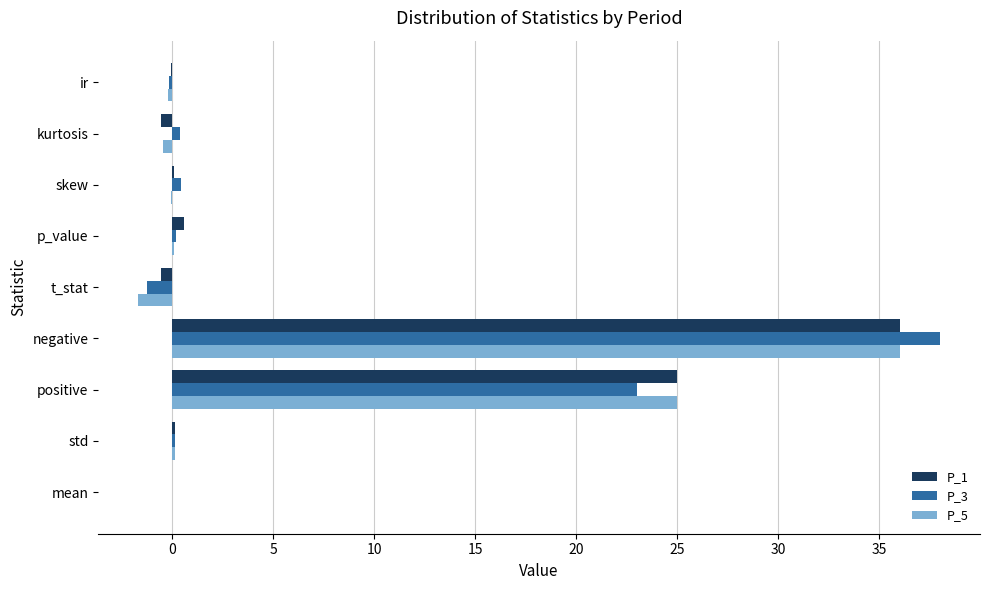

What is the sum of all P_1 values?

60.6